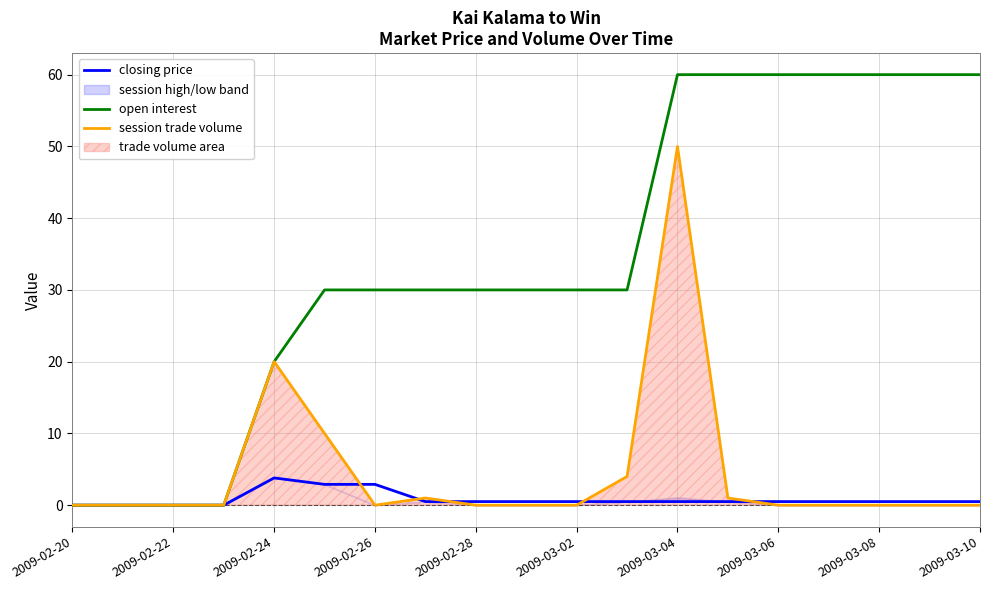

What is the maximum value for open interest?

60.0